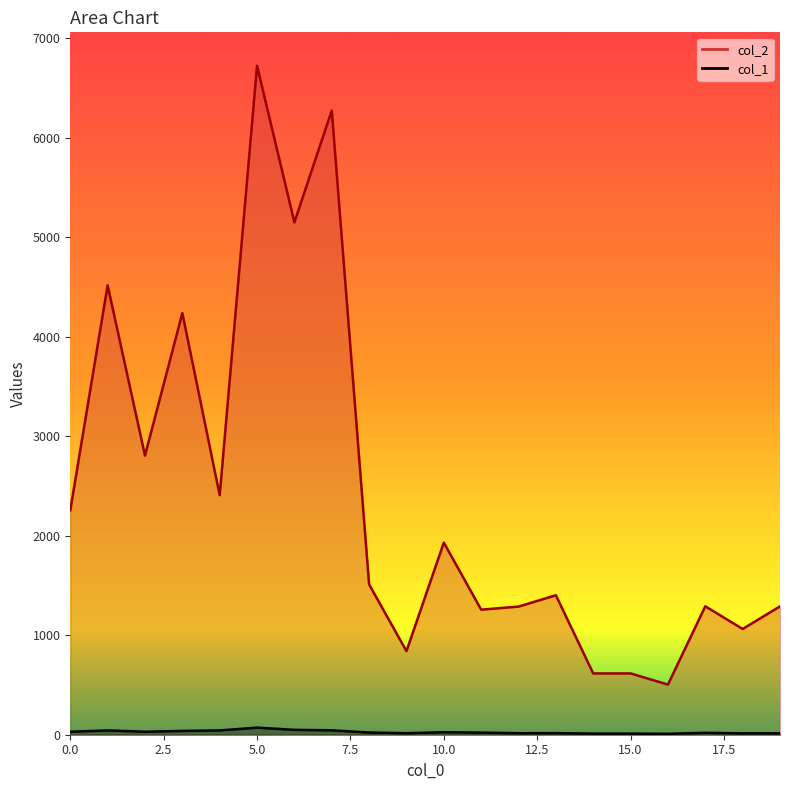

Read the col_2 value at 12, to the nearest 10.

1290